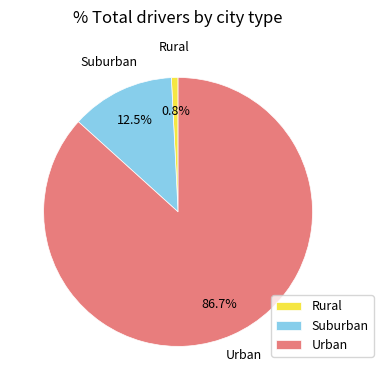

What percentage do Suburban and Rural together represent?

13.3%